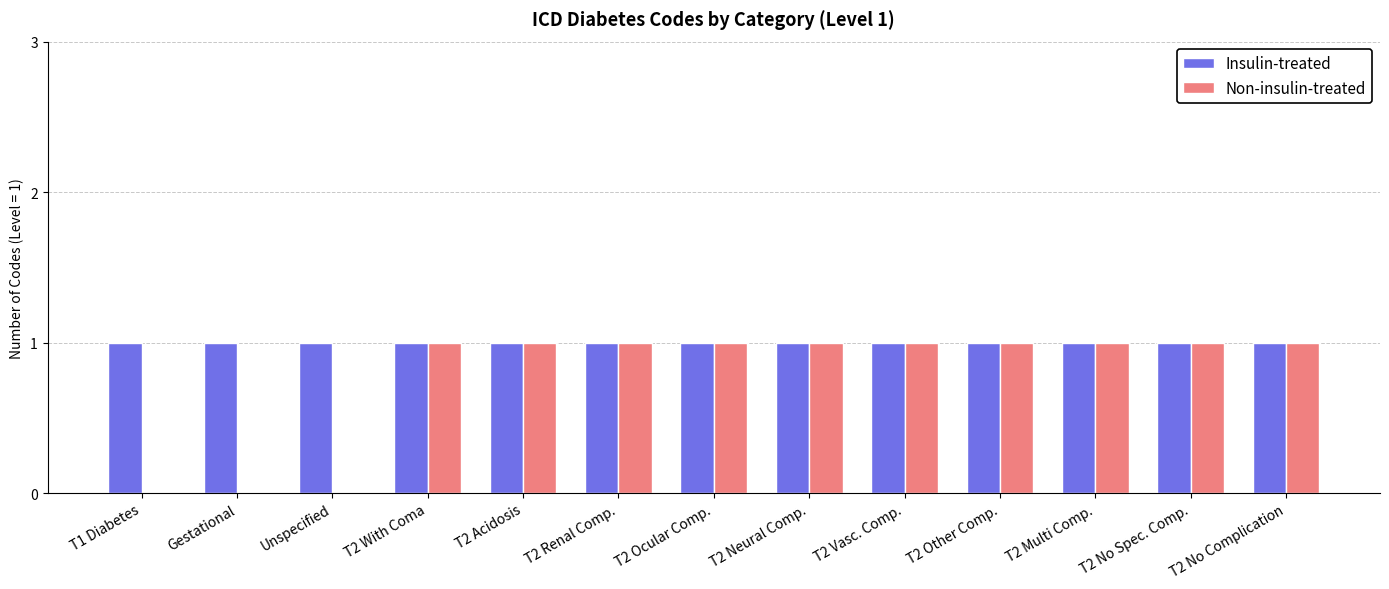

What is the total value across all series at T2 No Spec. Comp.?

2